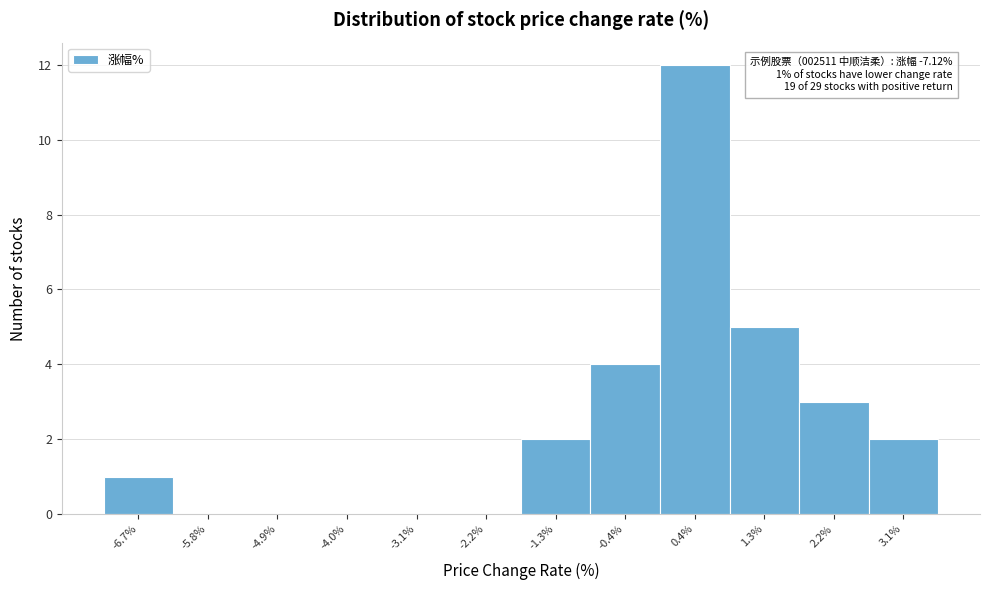

Over which range of the x-axis is the bar tallest?

0.00 to 0.89